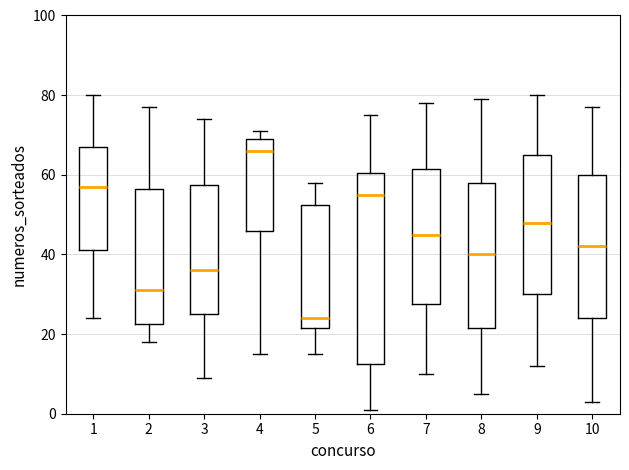

Which box has the highest median line?

4